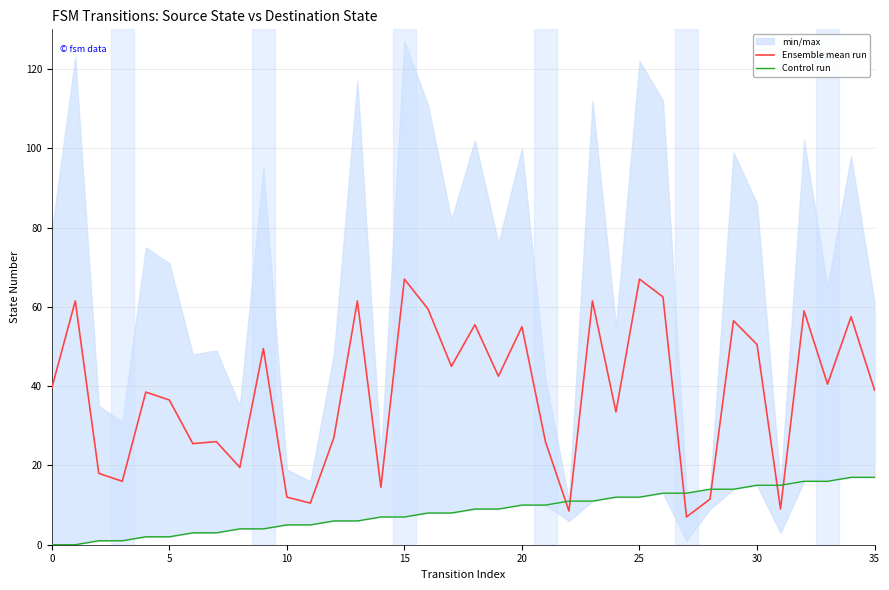

Reading left to right, list all the values displayed in this chart.

Ensemble mean run: 39.5	61.5	18.0	16.0	38.5	36.5	25.5	26.0	19.5	49.5	12.0	10.5	27.0	61.5	14.5	67.0	59.5	45.0	55.5	42.5	55.0	26.0	8.5	61.5	33.5	67.0	62.5	7.0	11.5	56.5	50.5	9.0	59.0	40.5	57.5	39.0
Control run: 0.0	0.0	1.0	1.0	2.0	2.0	3.0	3.0	4.0	4.0	5.0	5.0	6.0	6.0	7.0	7.0	8.0	8.0	9.0	9.0	10.0	10.0	11.0	11.0	12.0	12.0	13.0	13.0	14.0	14.0	15.0	15.0	16.0	16.0	17.0	17.0